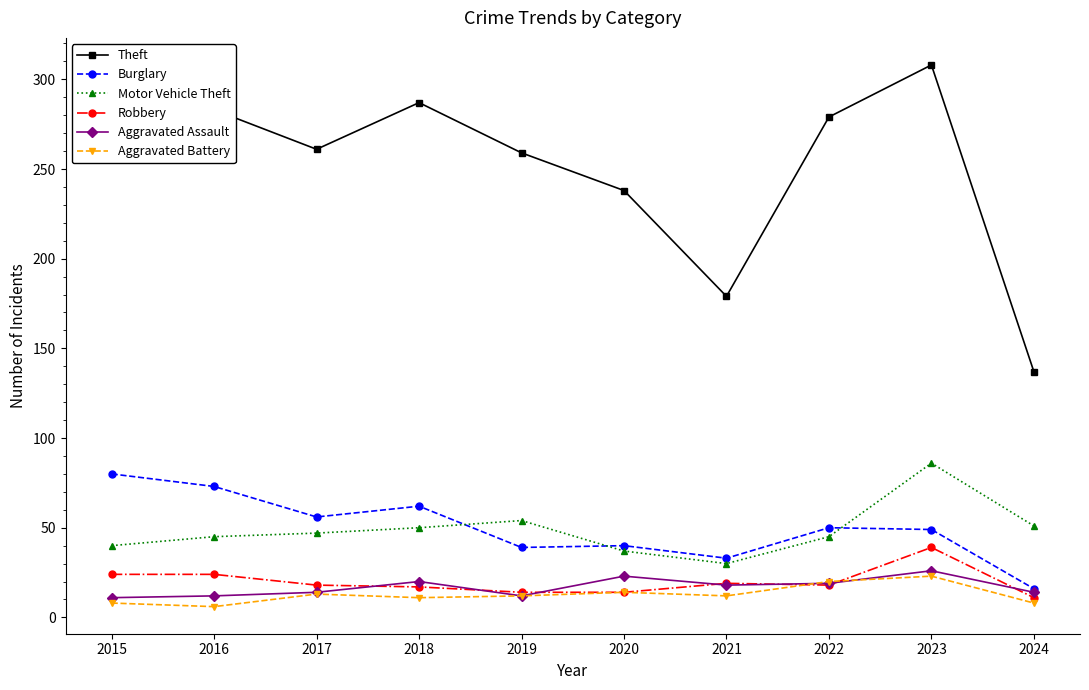

At which label does Robbery reach its minimum?

2024